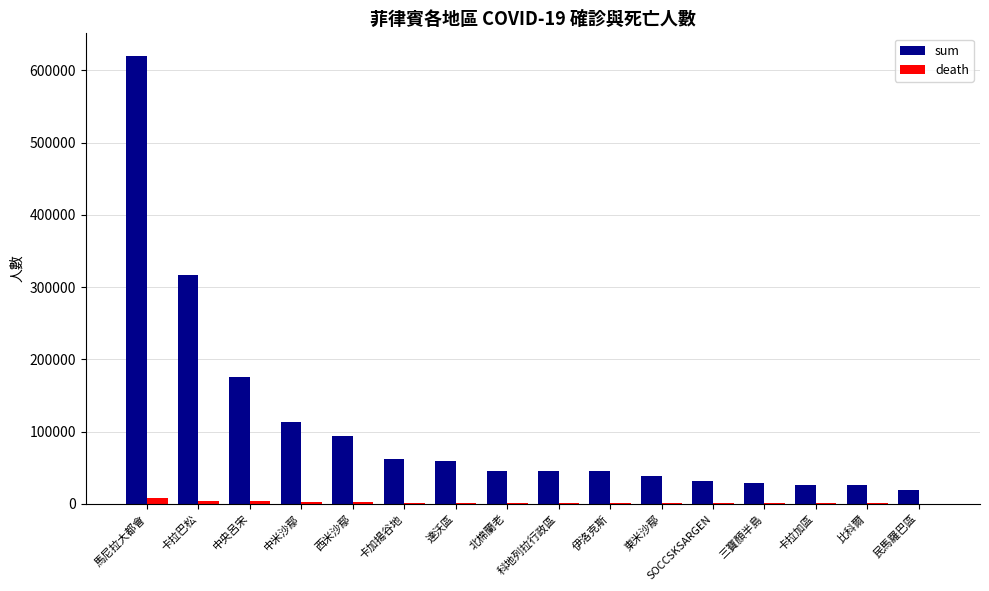

At which category does the chart reach its peak across all series?

馬尼拉大都會